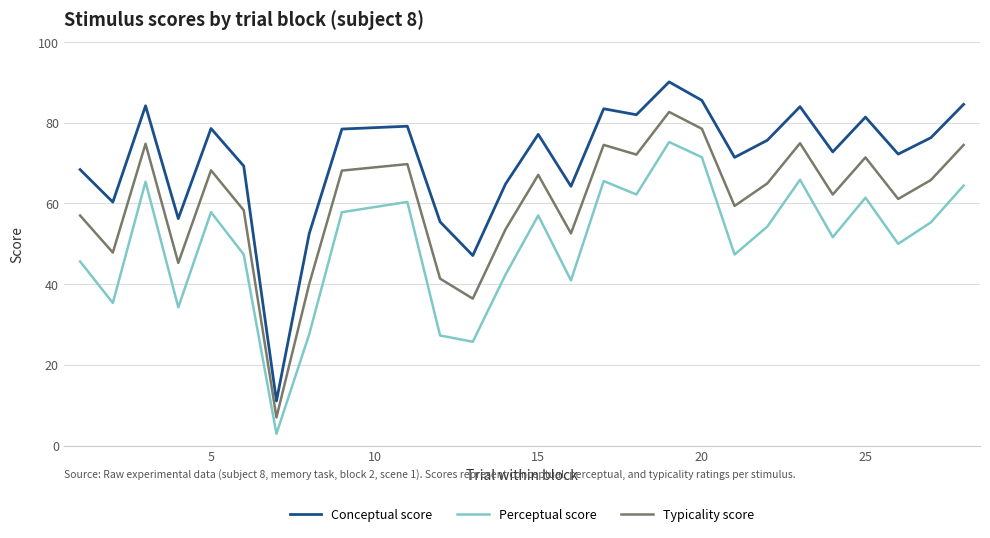

What is the sum of all Typicality score values?

1629.6